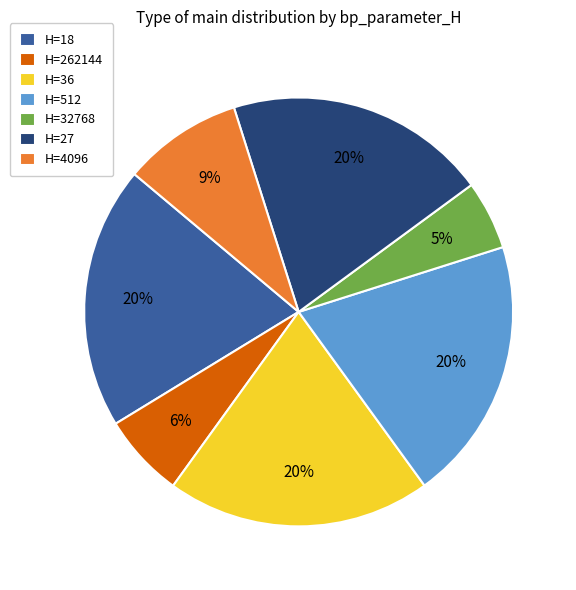

Count the number of slices in the pie.

7